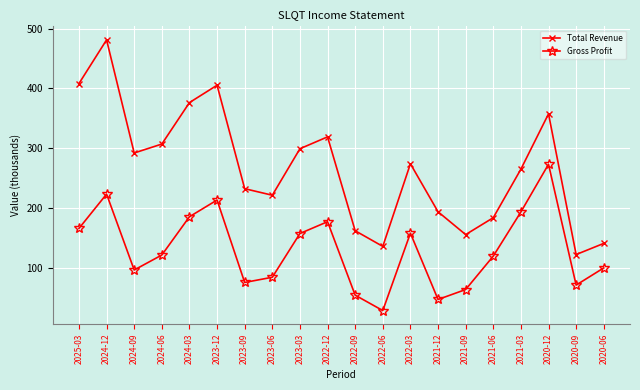

List the series in order of their overall mean, highest first.

Total Revenue, Gross Profit